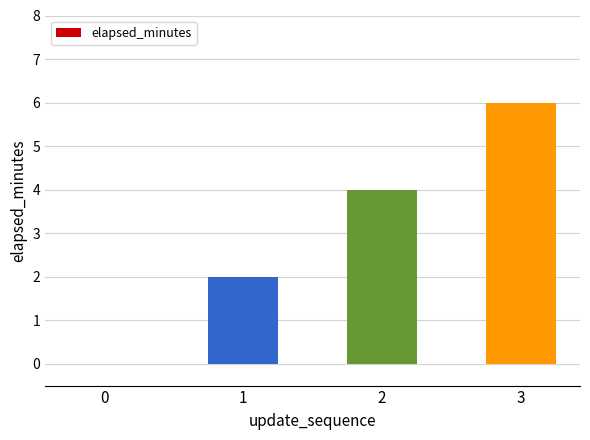

Which category has the highest value across all series?

3